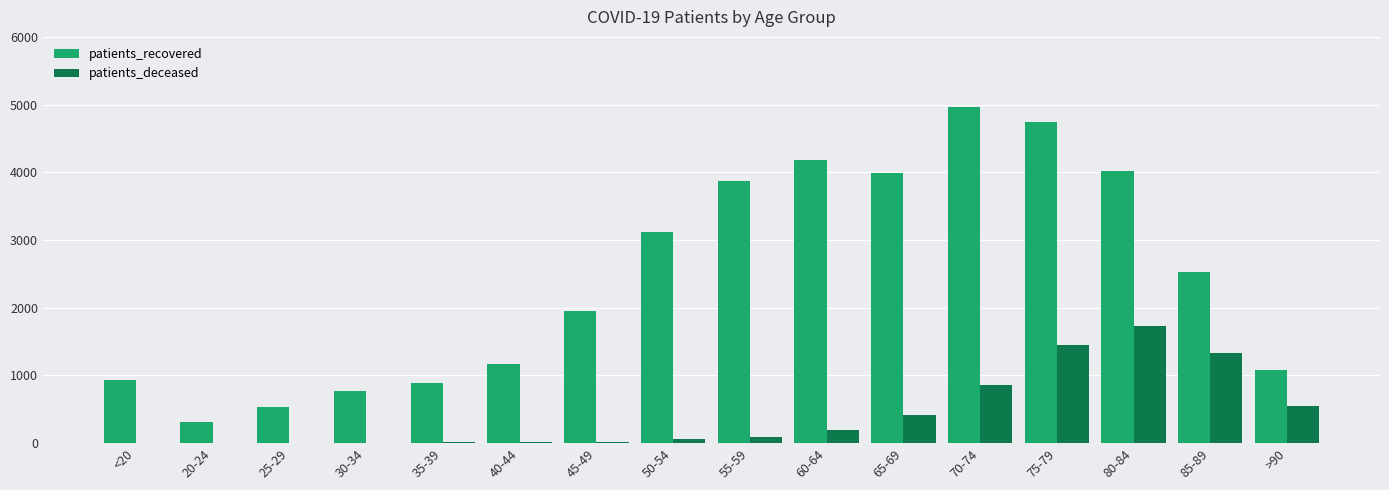

Is the value of patients_recovered at 70-74 greater than the value of patients_deceased at 30-34?

Yes